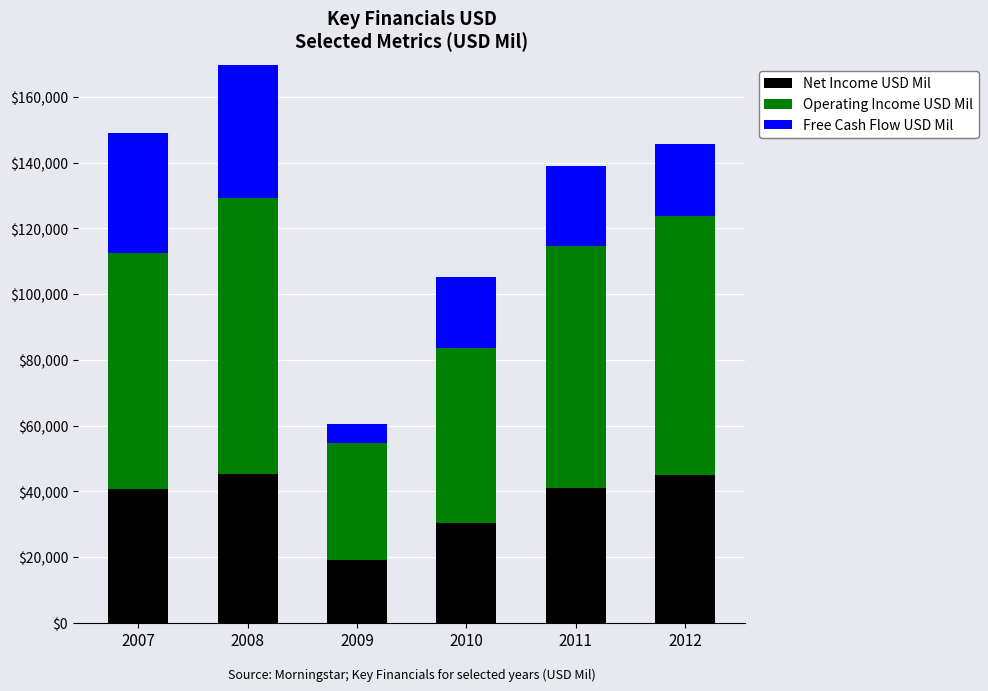

What is the total value across all series at 2012?

145832